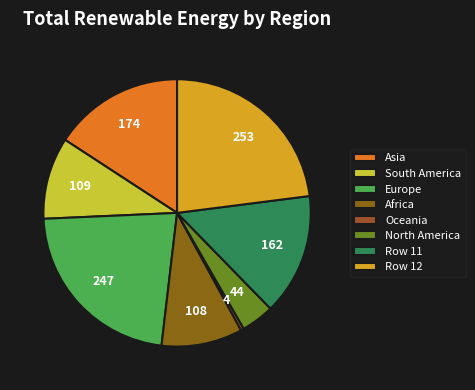

To the nearest percent, what is the difference between the largest and smallest slice percentages?

23%